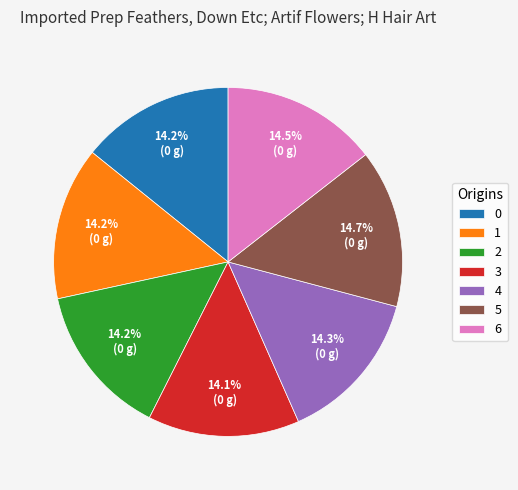

How much of the chart is everything except 1?

85.8%